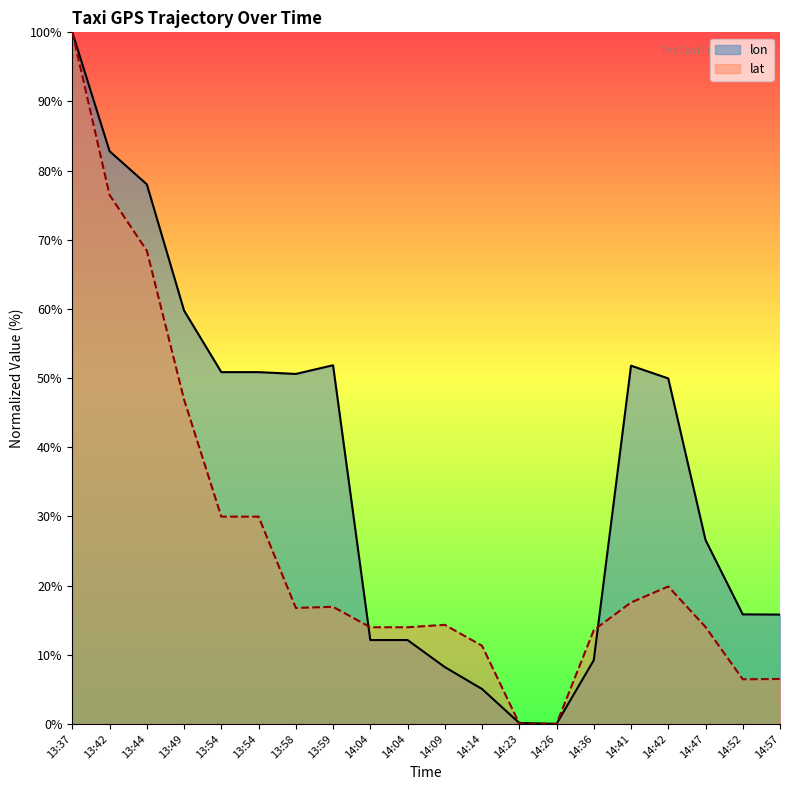

How many lines are shown in the chart?

2